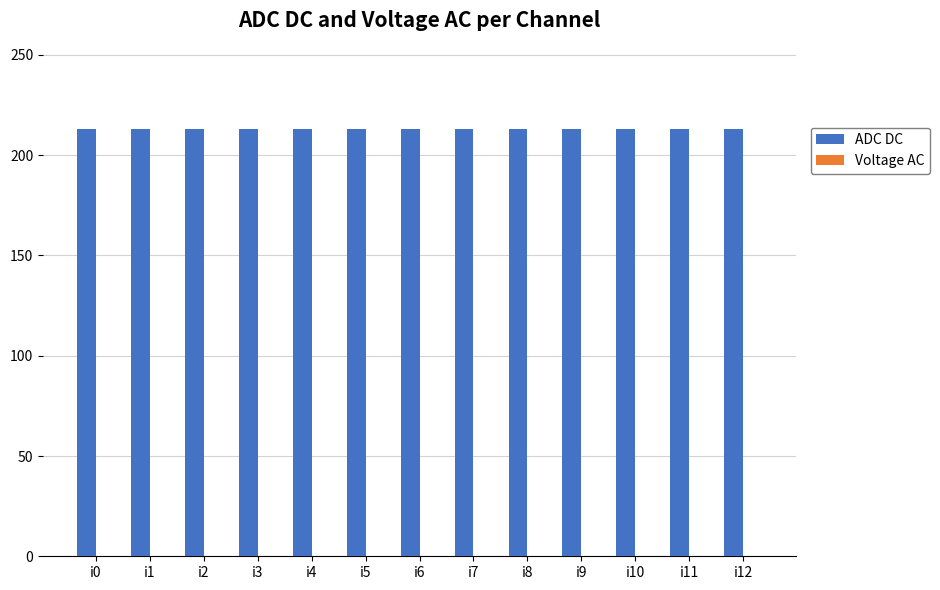

What is the sum of all ADC DC values?

2769.0